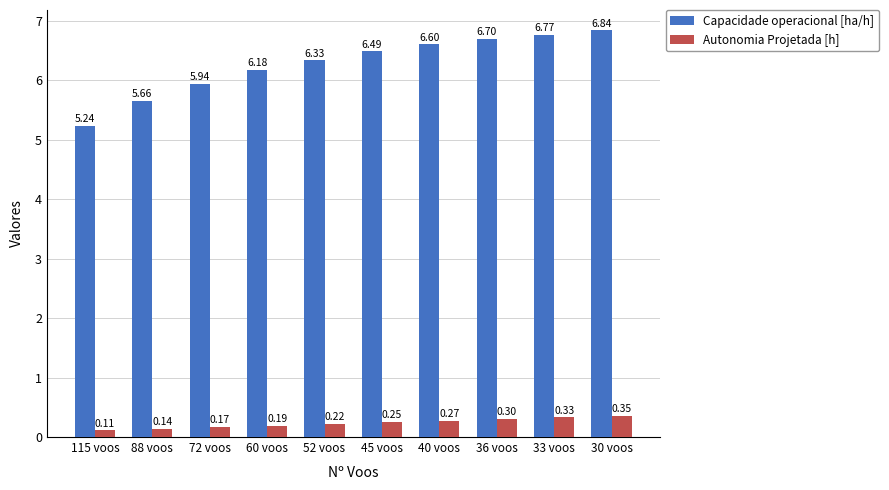

What is the difference between the maximum and minimum values in the Capacidade operacional [ha/h] series?

1.6